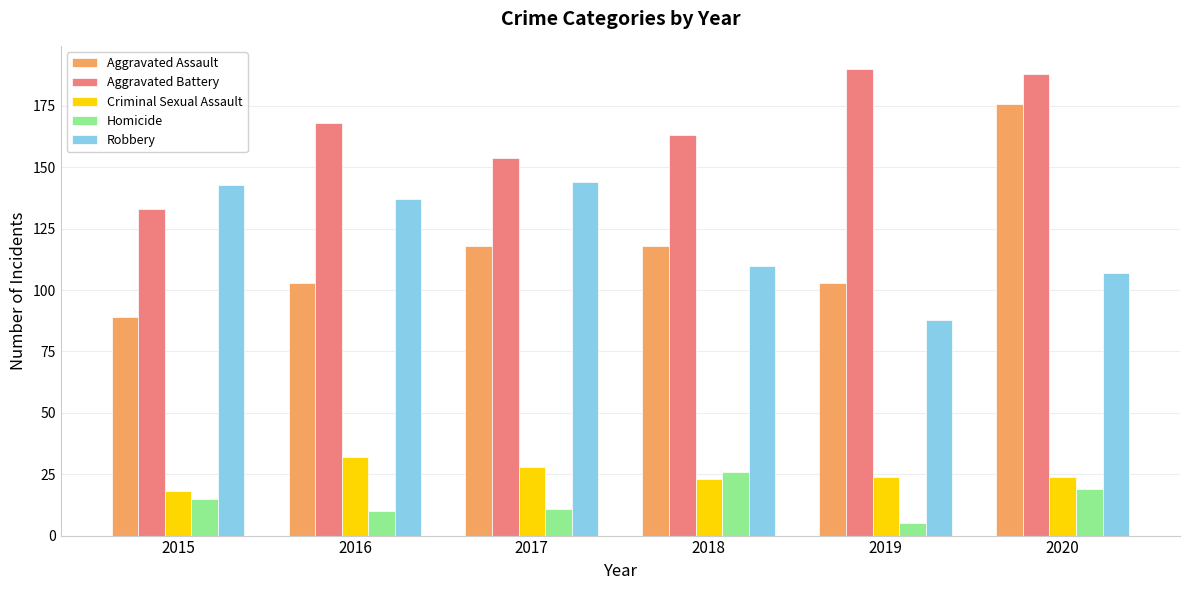

Count the number of categories in the chart.

6